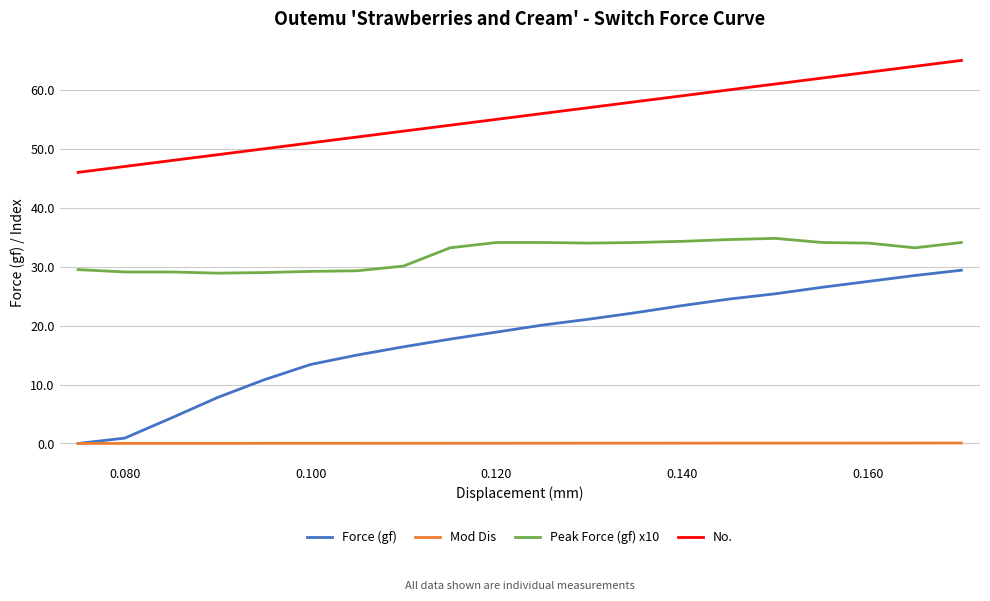

What is the maximum value for No.?

65.0